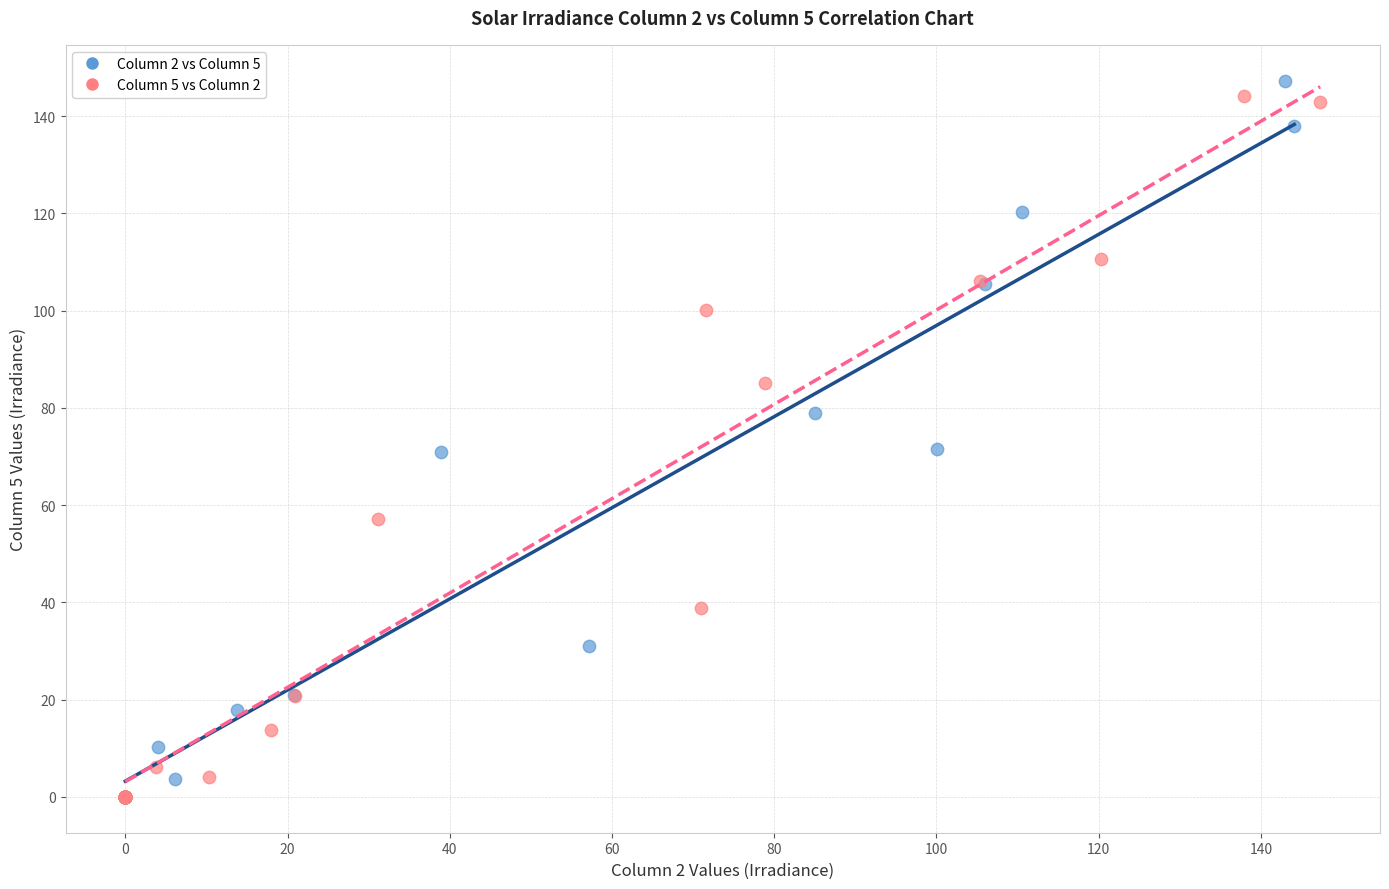

Which series contains the highest Y value?

Column 2 vs Column 5